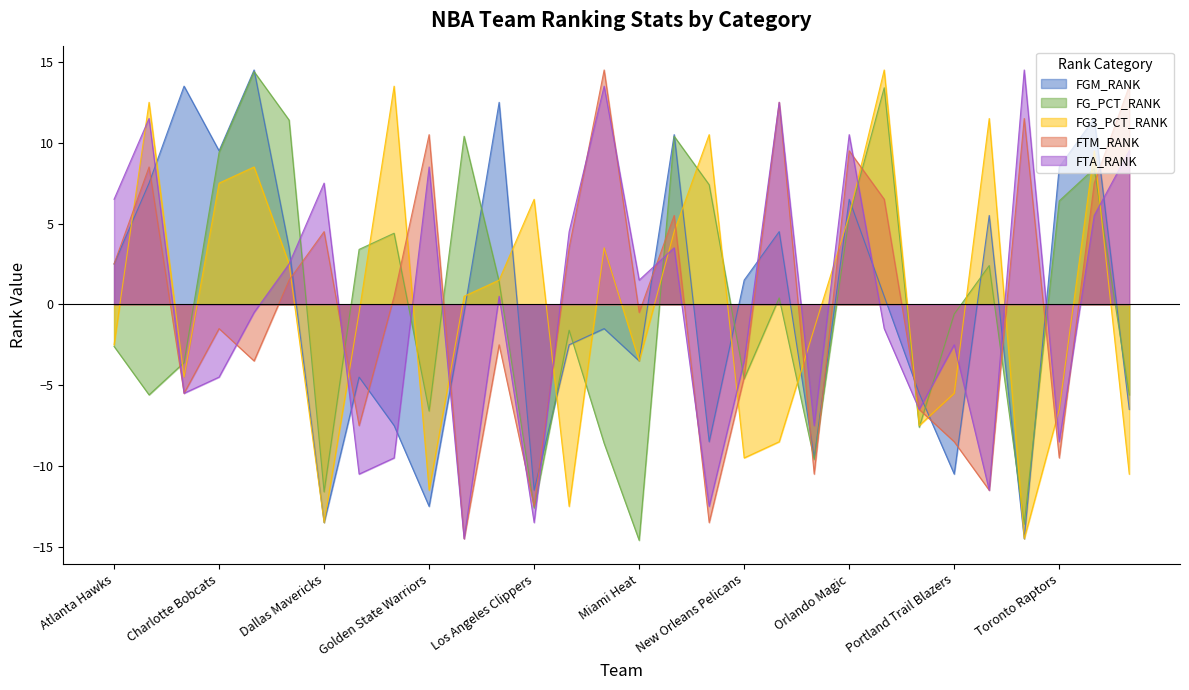

After their last crossing, which series has the higher values: FG_PCT_RANK or FGM_RANK?

FG_PCT_RANK